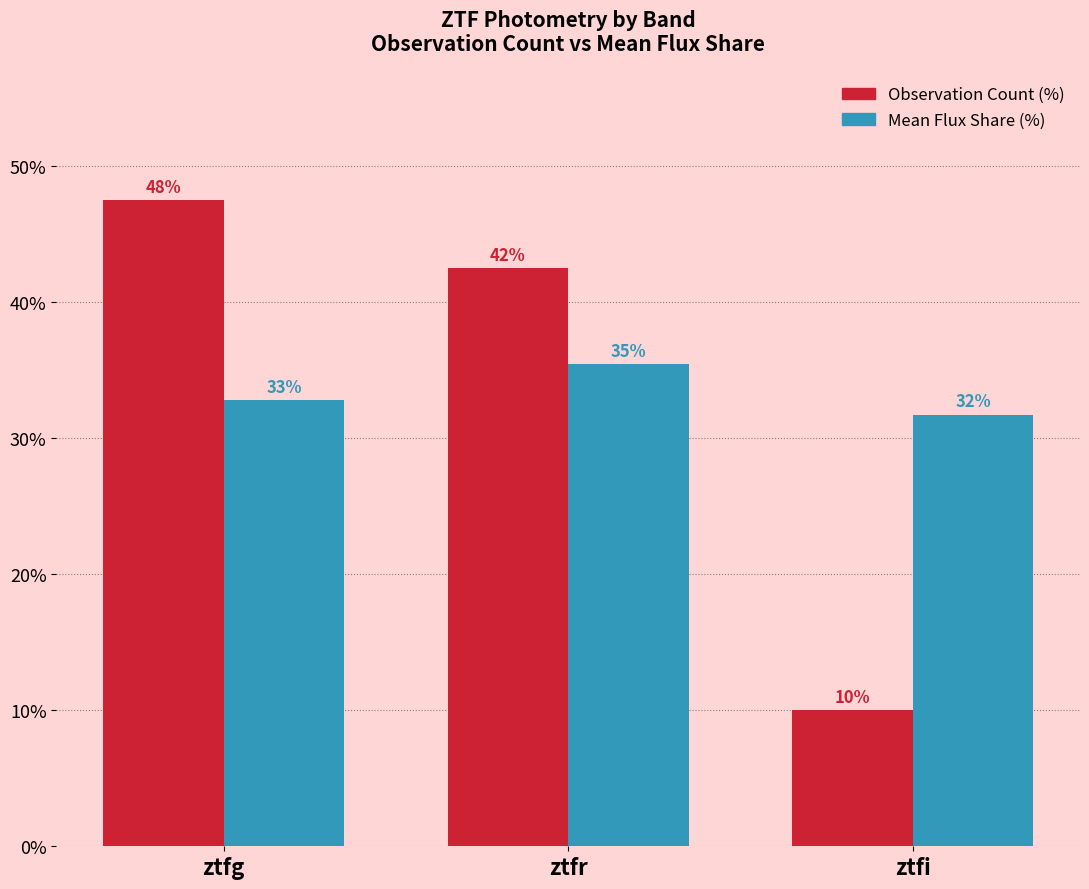

The value of Mean Flux Share (%) at ztfr is 14.8. True or false?

False